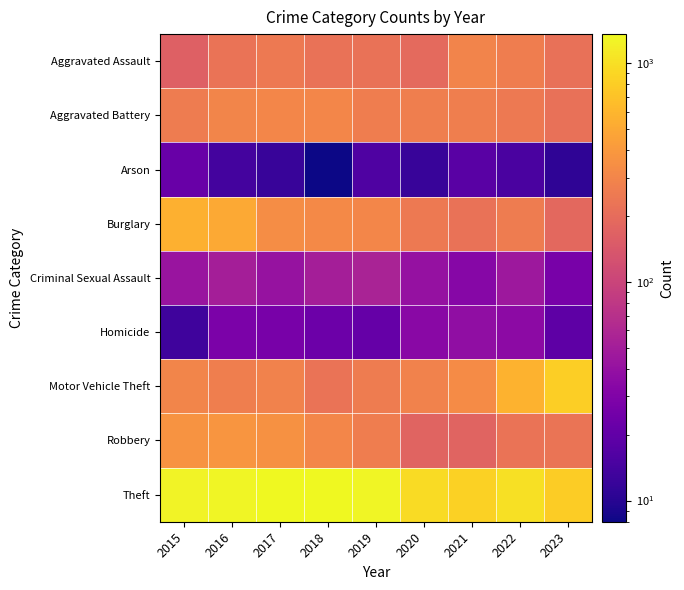

How many series are shown in this chart?

9